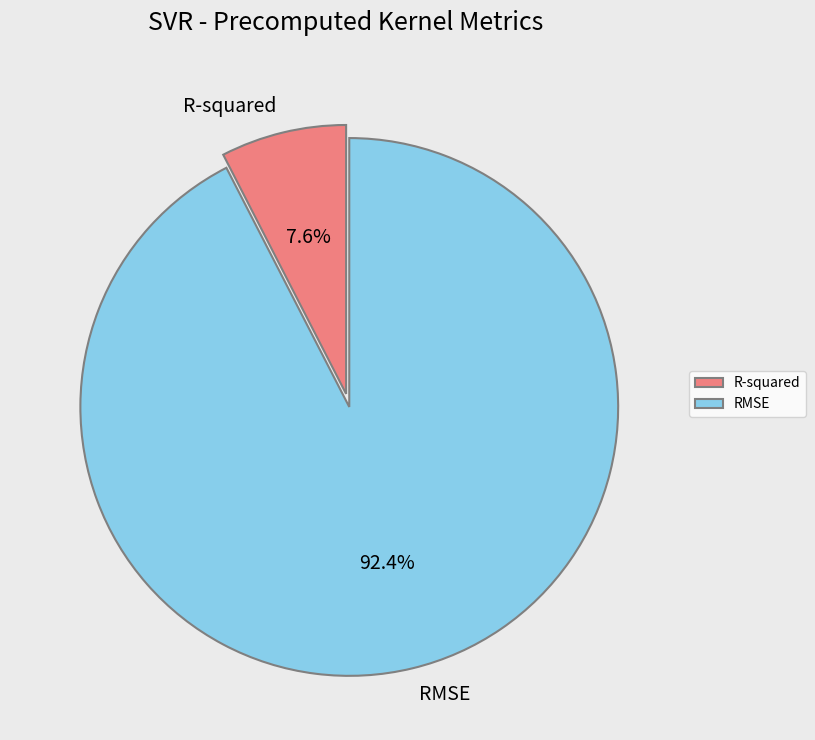

Count the number of slices in the pie.

2